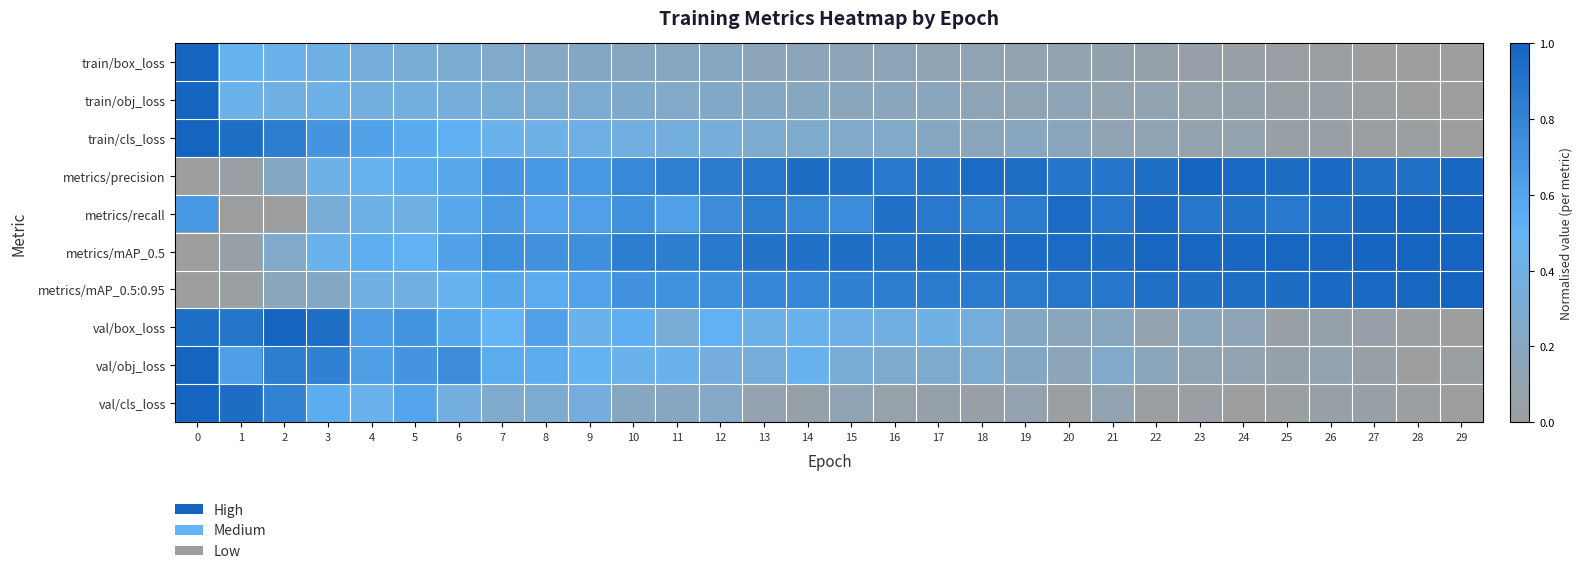

Which series has the largest total across all categories?

metrics/mAP_0.5